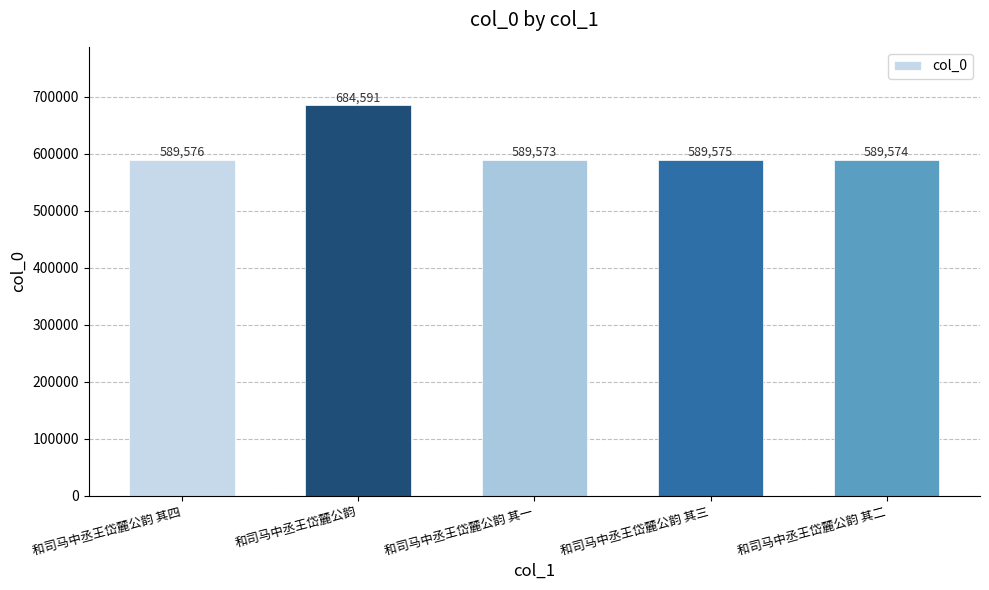

At which label is the value closest to 637082?

和司马中丞王岱麓公韵 其四